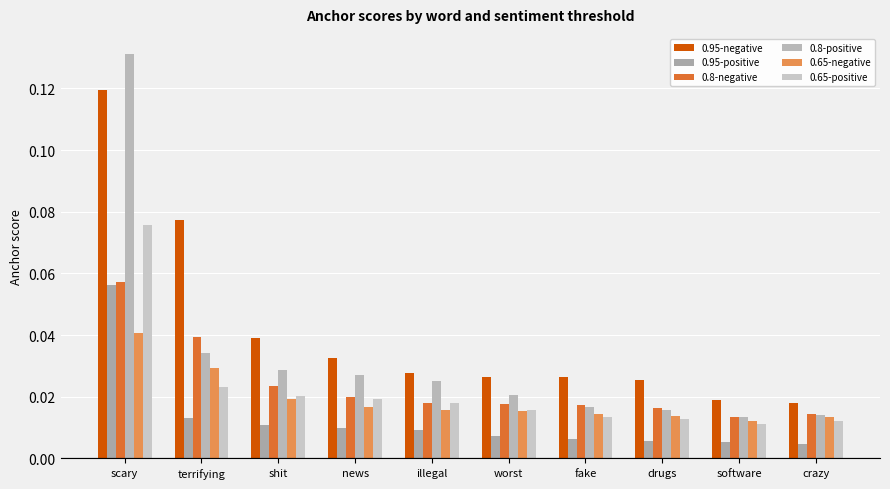

What is the difference between the 0.8-positive values at shit and scary?

0.1